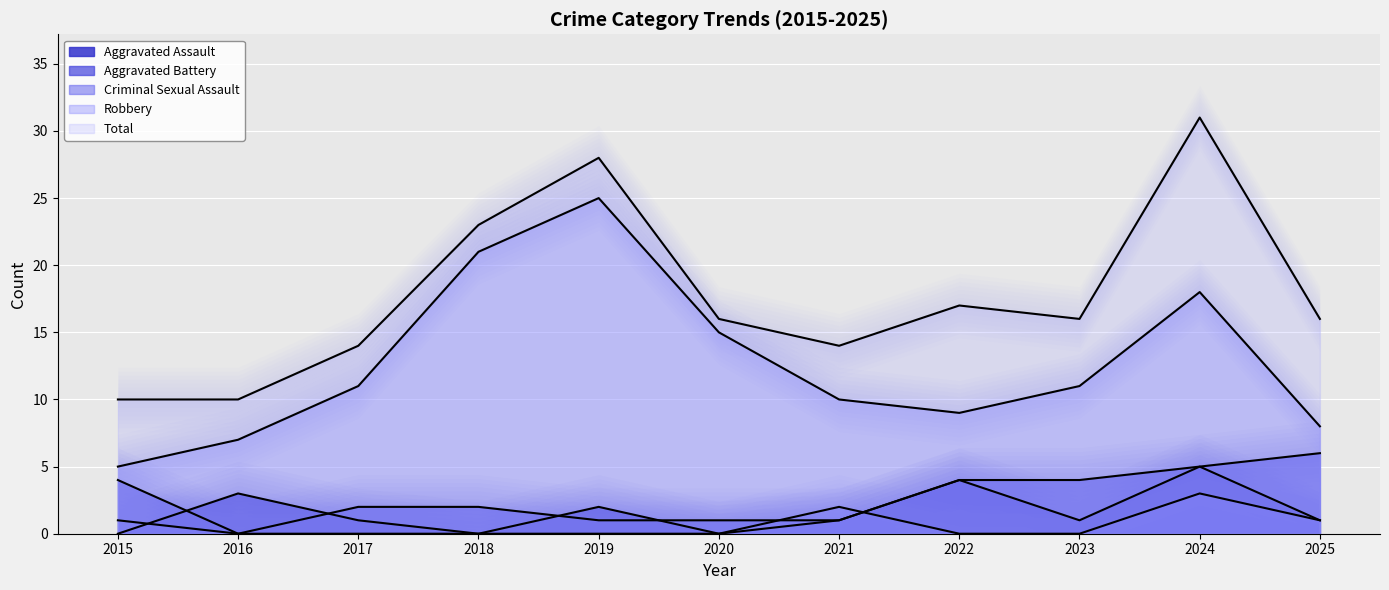

Between 2019 and 2023, which series saw the biggest shift?

Robbery